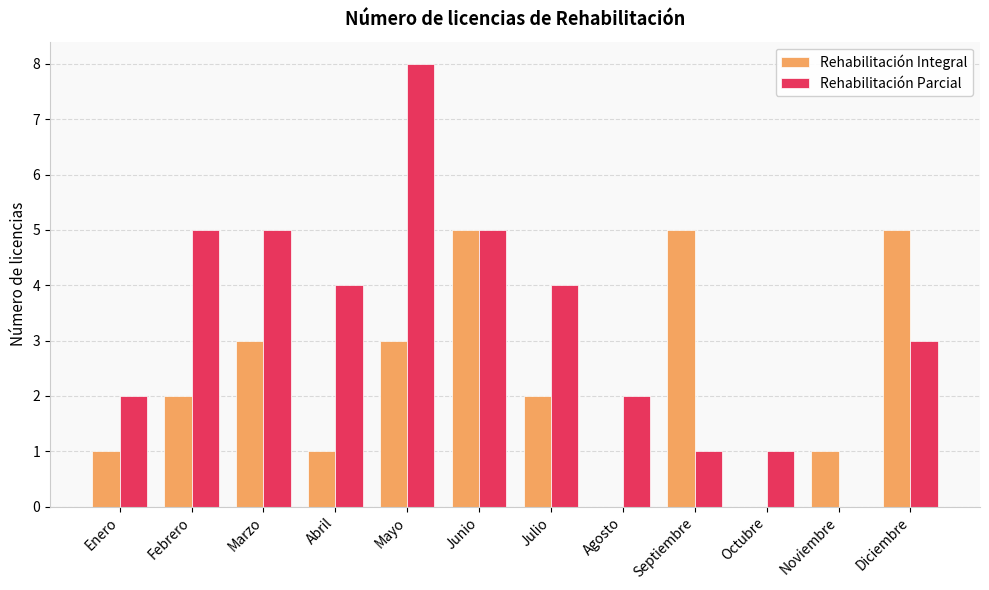

What is the total value across all series at Noviembre?

1